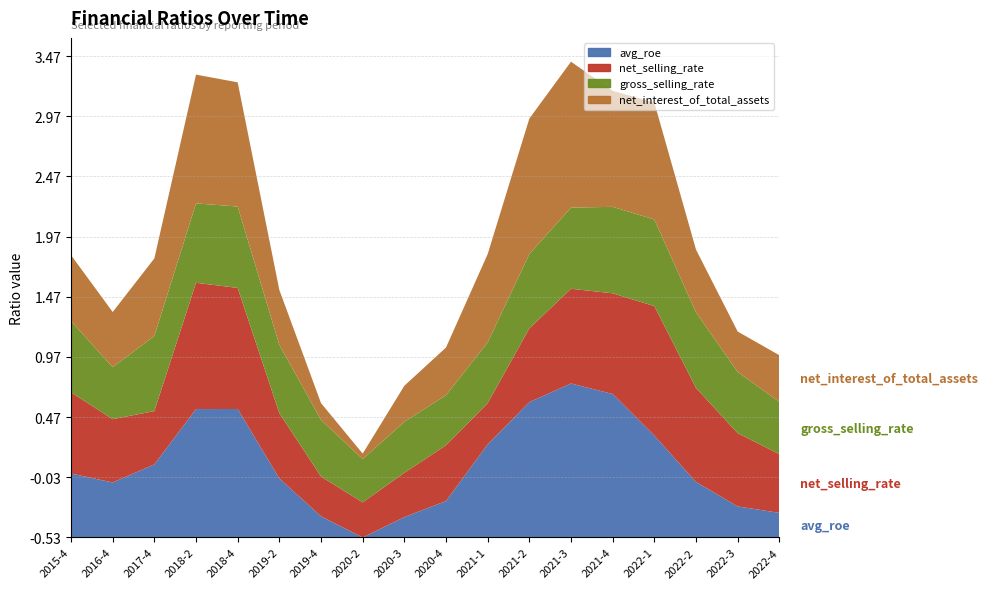

What are all the series names shown in the legend?

avg_roe, net_selling_rate, gross_selling_rate, net_interest_of_total_assets